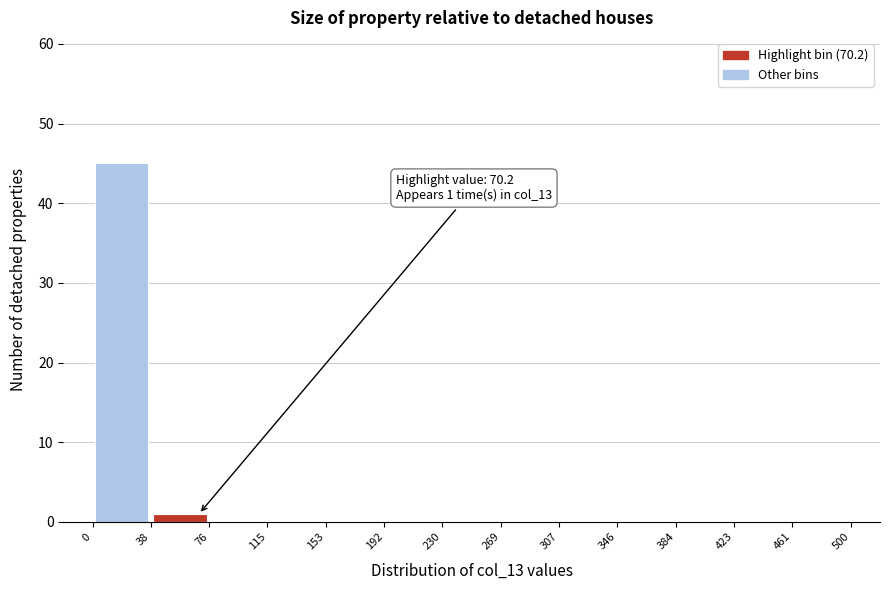

Which range on the x-axis has the tallest bar?

0 to 38